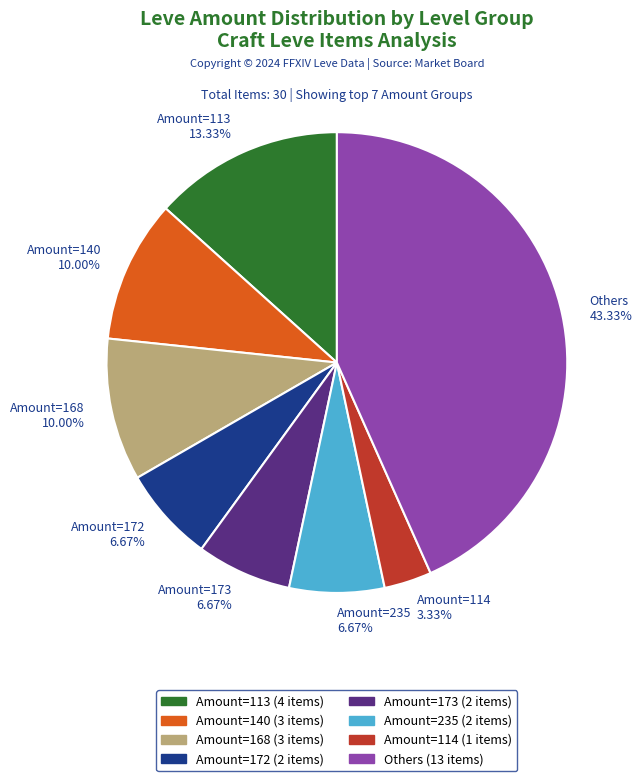

Does Others represent more than half of the total?

No